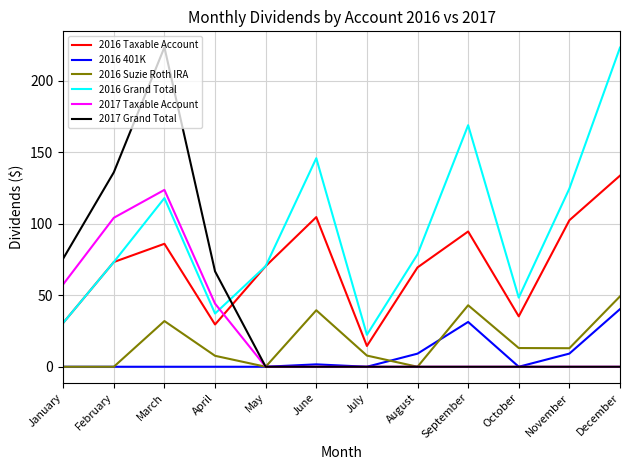

What is the difference between the 2016 Taxable Account values at October and August?

34.2